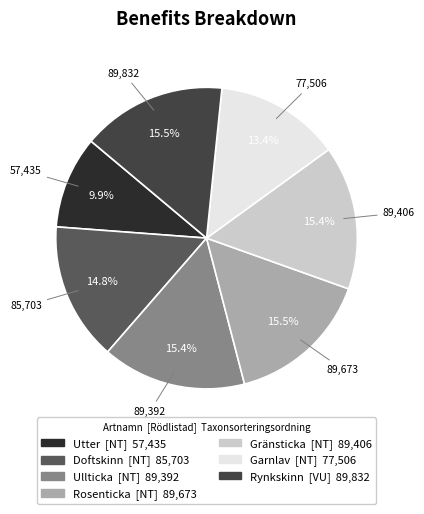

To the nearest percent, what is the difference between the largest and smallest slice percentages?

6%